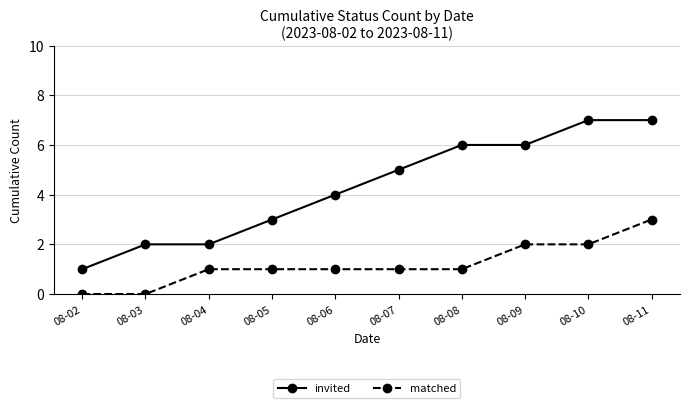

The value of matched at 08-03 is 0. True or false?

True